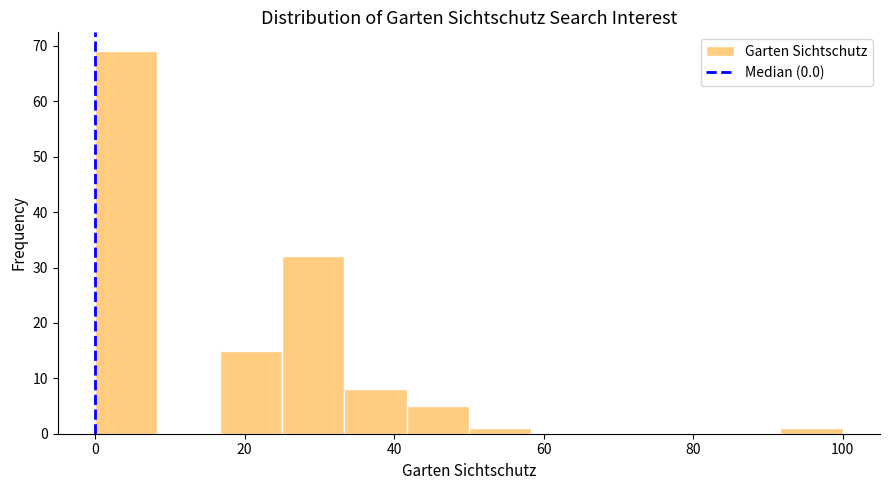

Reading left to right, transcribe this chart: for each bar, give the range it covers on the x-axis and its height. Neither the bar edges nor the heights are printed on the chart, so give them approximately, as read against the axes.

0 to 8: 69
8 to 16: 0
16 to 26: 15
26 to 34: 32
34 to 42: 8
42 to 50: 5
50 to 58: 1
58 to 66: 0
66 to 76: 0
76 to 84: 0
84 to 92: 0
92 to 100: 1